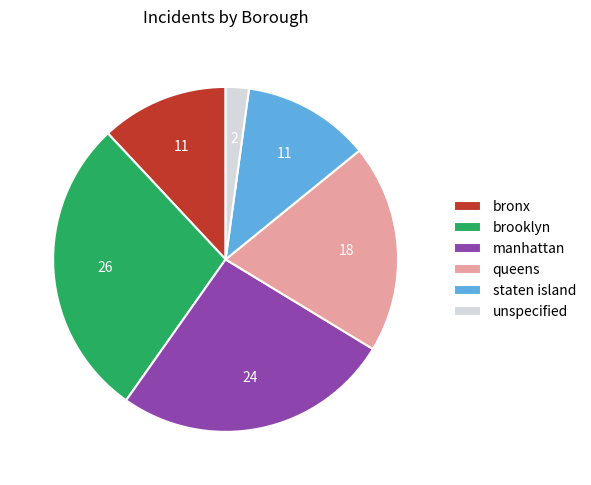

Is the sum of unspecified and brooklyn greater than half?

No